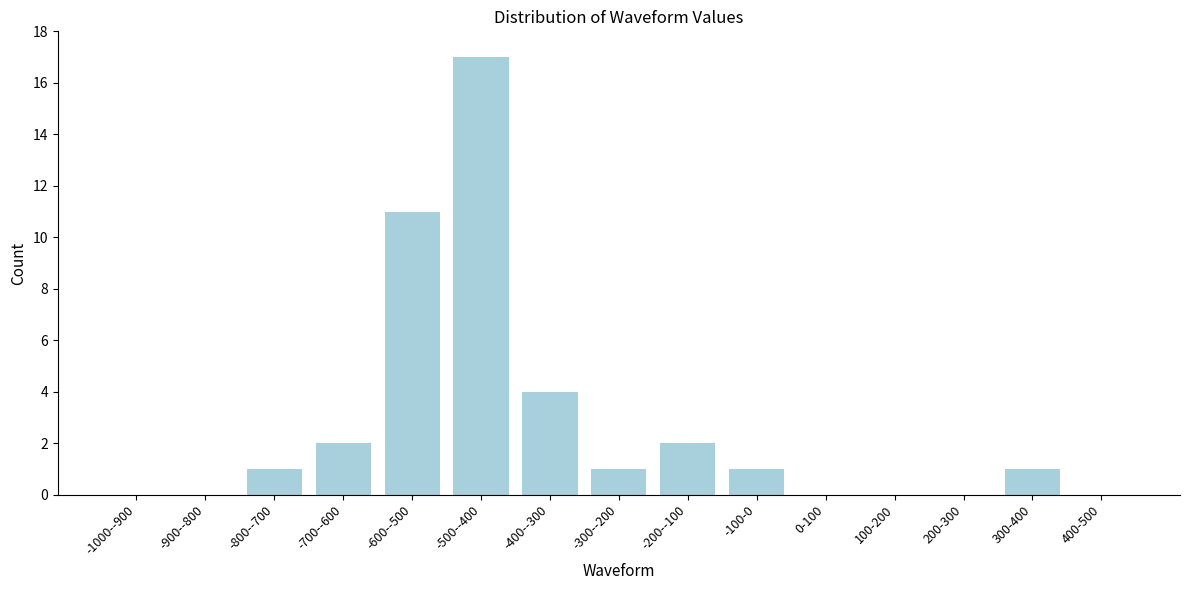

Reading left to right, what are all the values shown in this chart?

-1000--900=0	-900--800=0	-800--700=1	-700--600=2	-600--500=11	-500--400=17	-400--300=4	-300--200=1	-200--100=2	-100-0=1	0-100=0	100-200=0	200-300=0	300-400=1	400-500=0